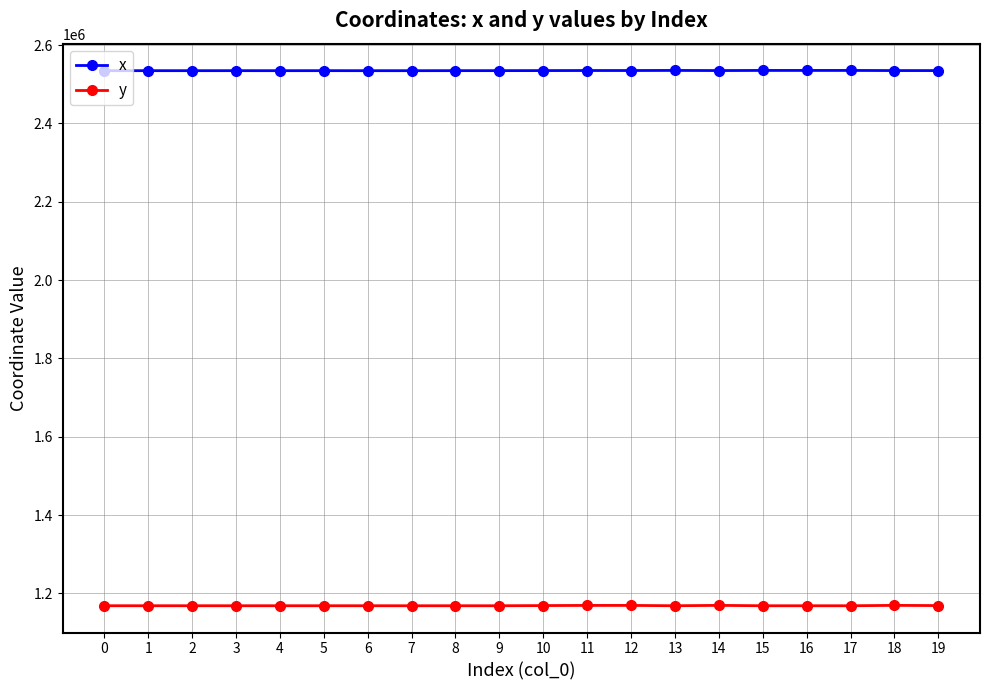

What is the highest value of the x series?

2535485.7